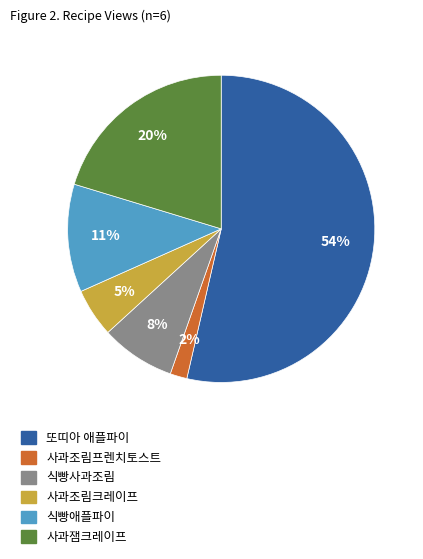

Which slice is the smallest?

사과조림프렌치토스트